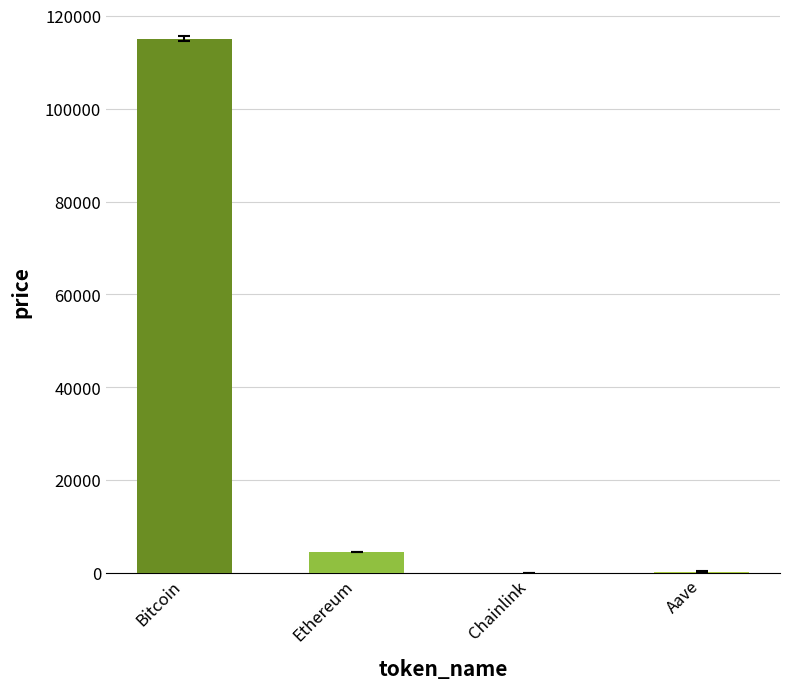

Approximately how many times larger is the value at Bitcoin compared to Ethereum?

25.4